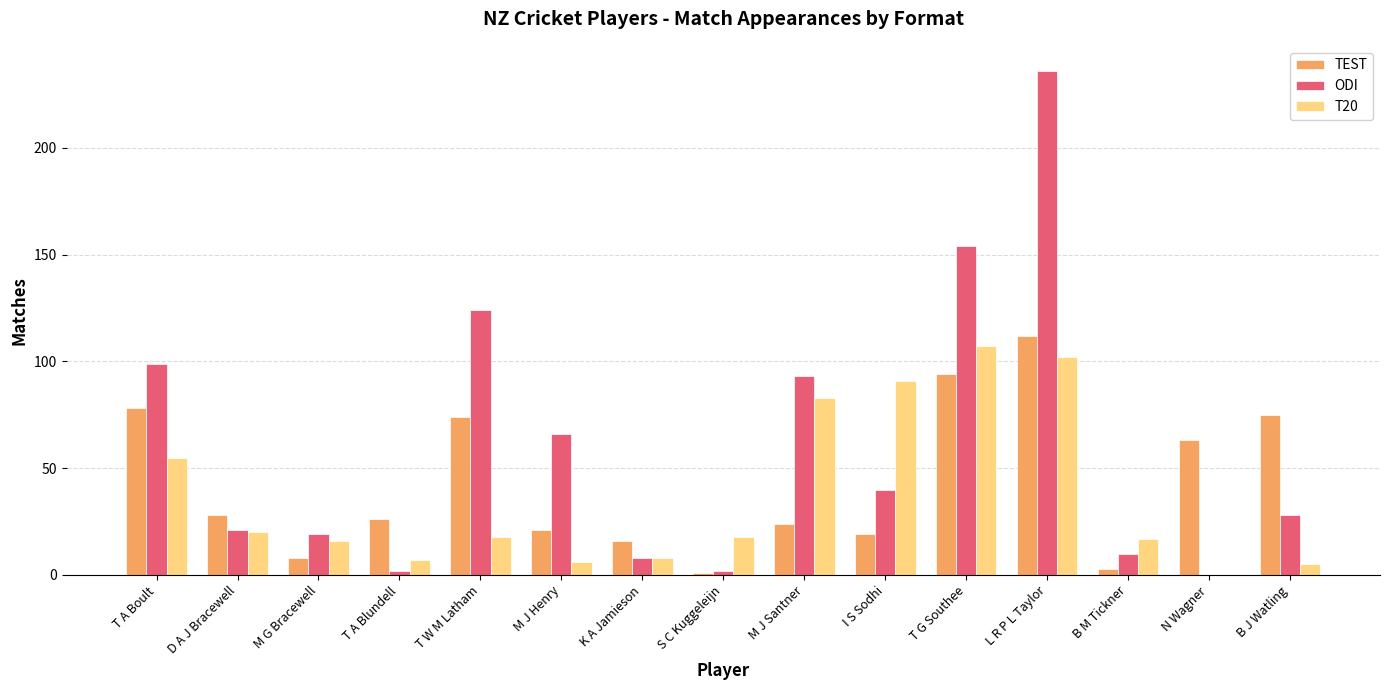

Reading right to left, transcribe all the data shown in this chart.

TEST: 75	63	3	112	94	19	24	1	16	21	74	26	8	28	78
ODI: 28	0	10	236	154	40	93	2	8	66	124	2	19	21	99
T20: 5	0	17	102	107	91	83	18	8	6	18	7	16	20	55